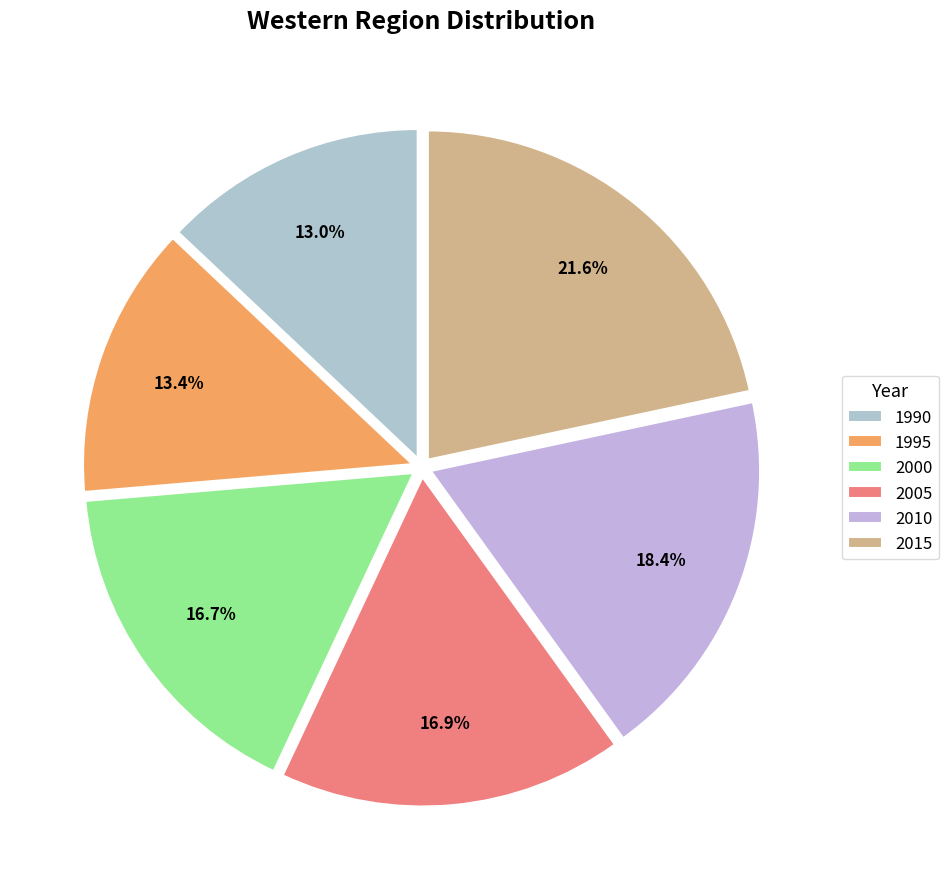

Which slice is the smallest?

1990